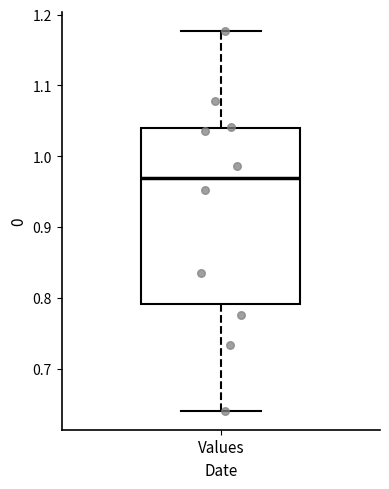

Transcribe this box plot: give where the median line is, the range the box spans, and where the two whiskers end, as read against the y-axis. The values are not printed on the chart, so give them approximately, as read against the axis.

median 0.97, box 0.79 to 1.04, whiskers 0.64 to 1.18